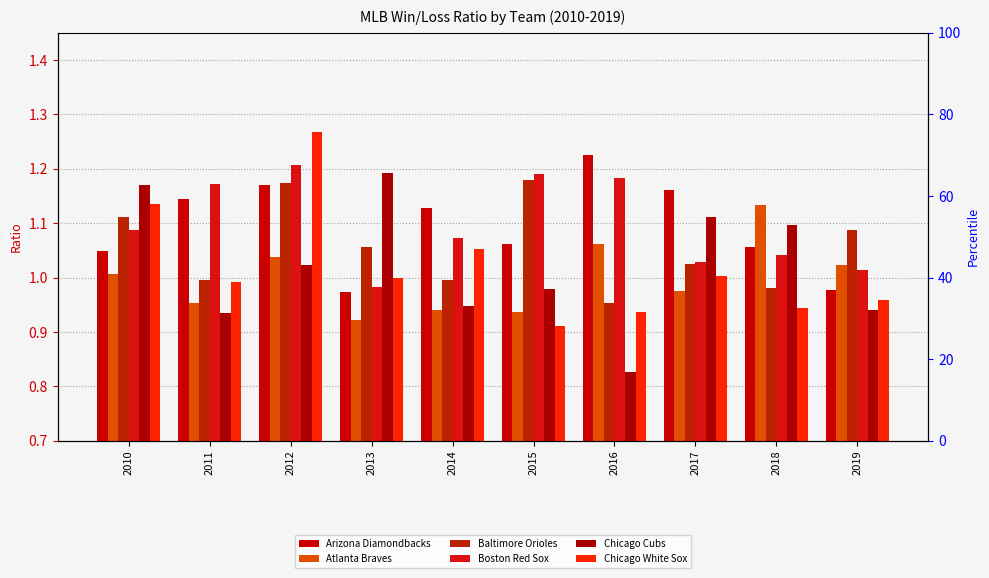

List the labels in order of Atlanta Braves value, smallest first.

2013, 2015, 2014, 2011, 2017, 2010, 2019, 2012, 2016, 2018